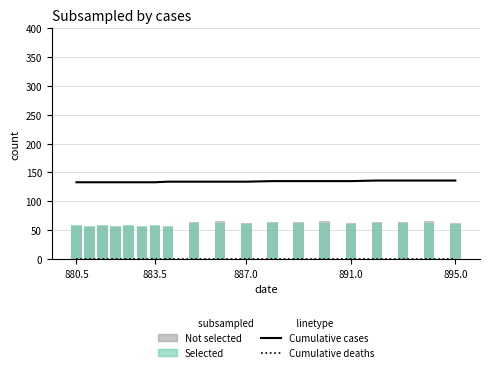

Is the value of Selected at 15 greater than the value of Cumulative deaths at 17?

Yes